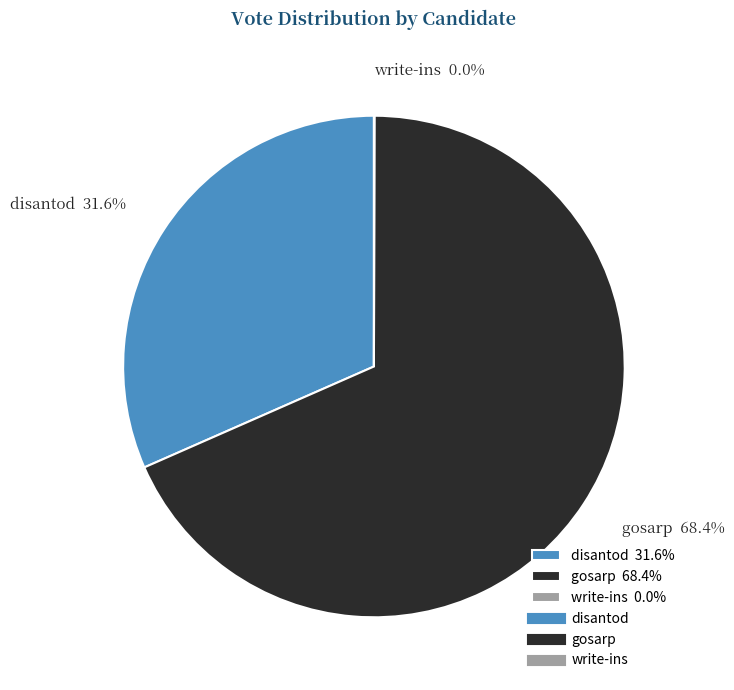

Approximately how many times larger is the value at disantod compared to gosarp?

0.5